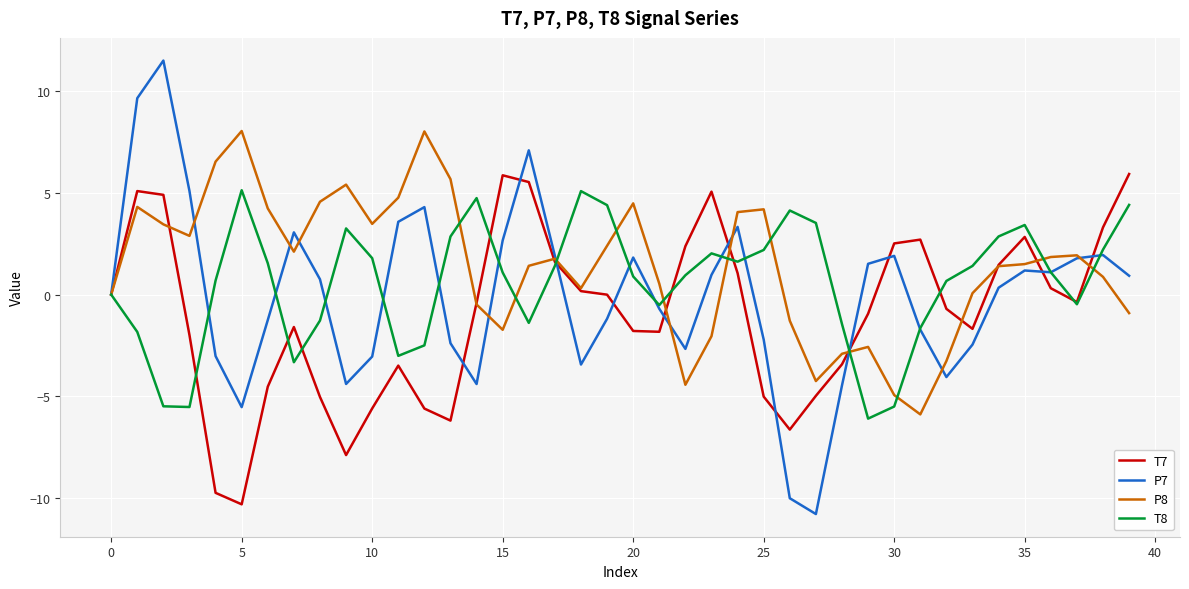

What is the lowest value of the P7 series?

-10.8